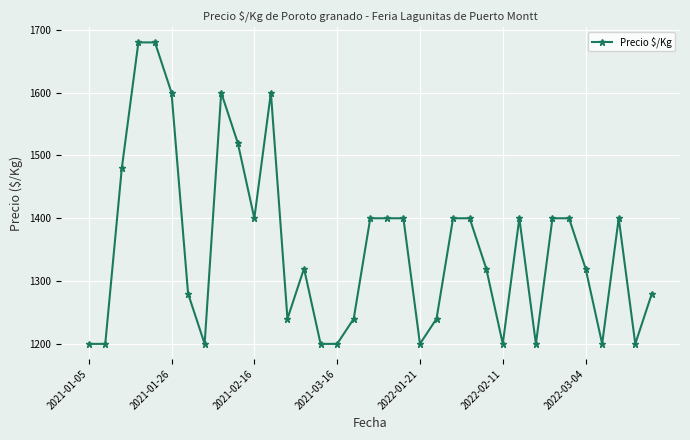

What is the average value?

1354